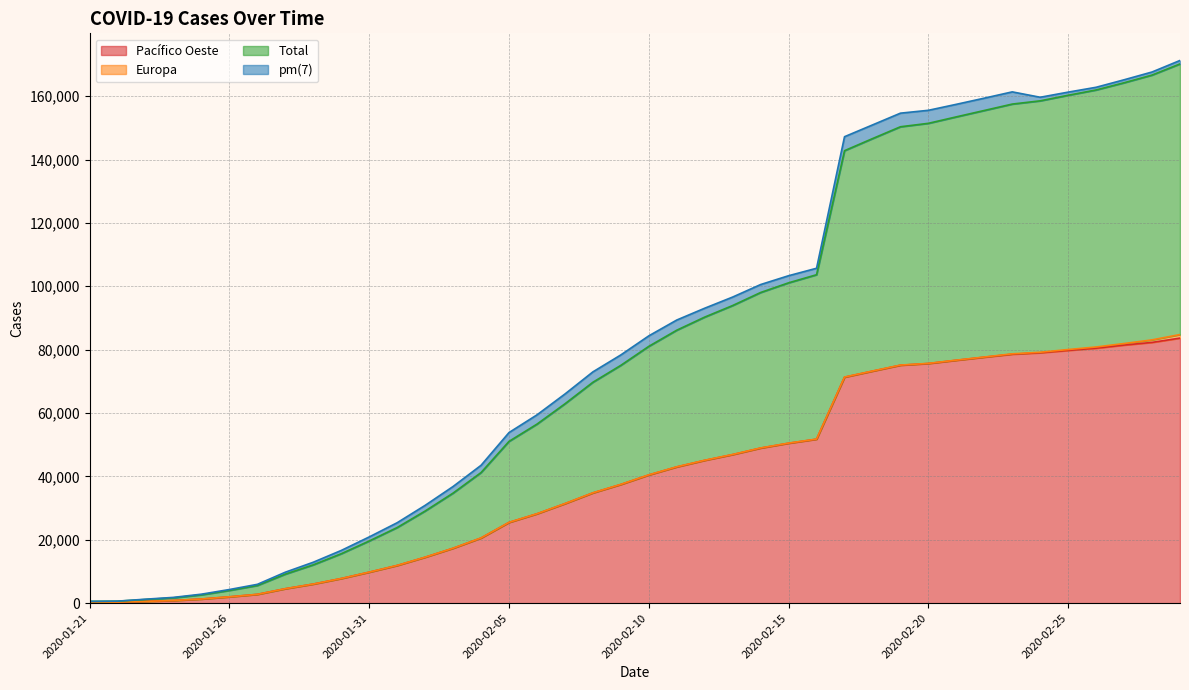

What is the maximum value for Pacífico Oeste?

83646.0